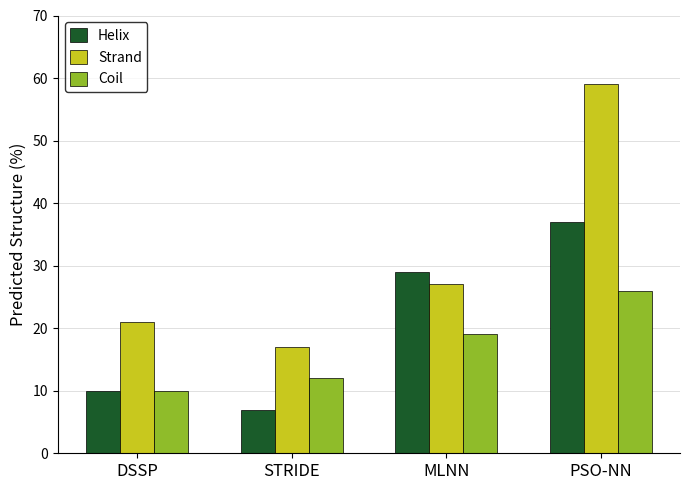

At how many categories does at least one series exceed 40?

1